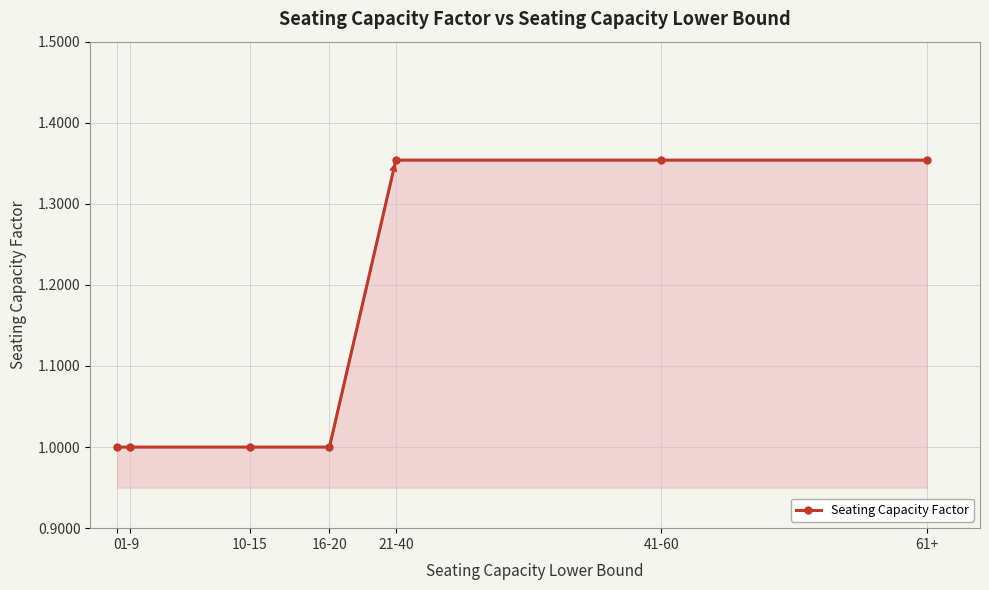

The chart shows a value of 0.9 at 41-60. True or false?

False